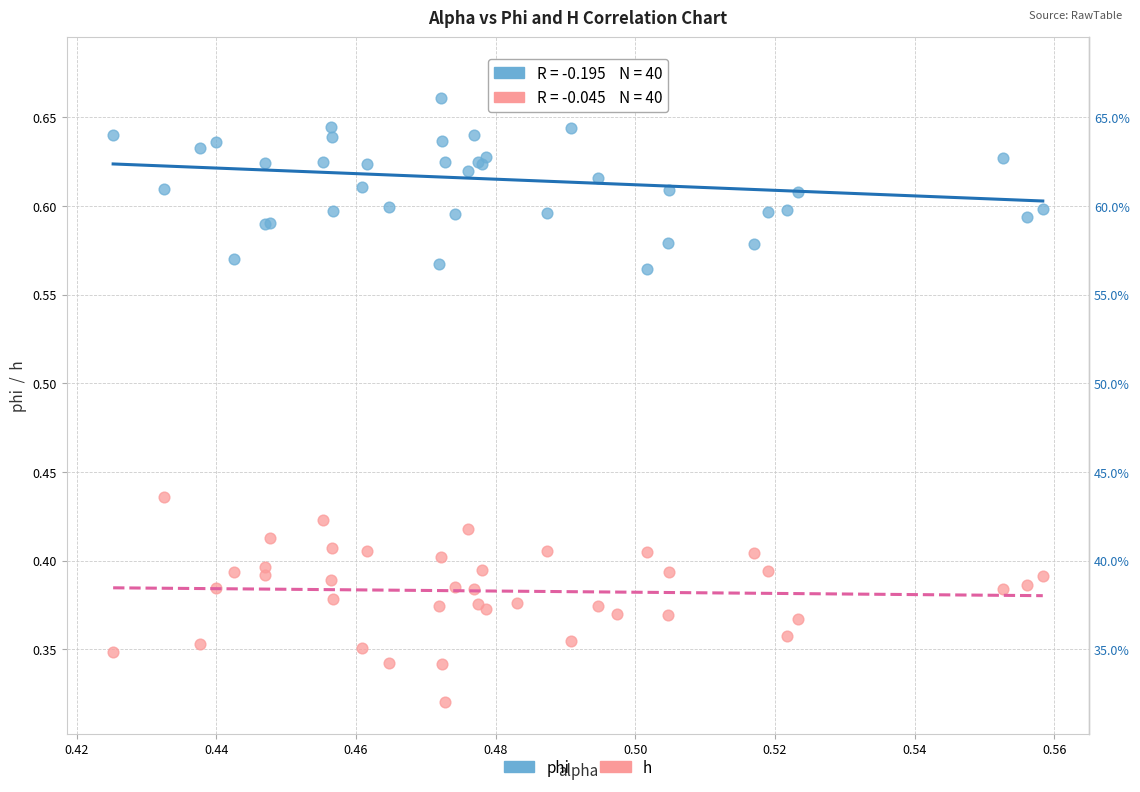

Which series contains the highest Y value?

phi